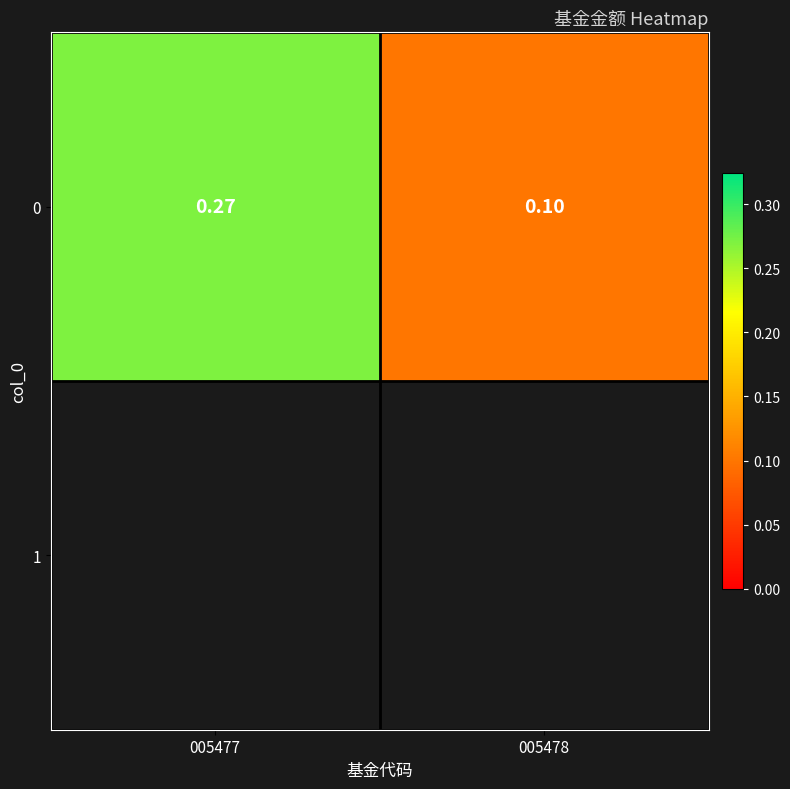

What is the difference between the maximum and minimum values?

0.2